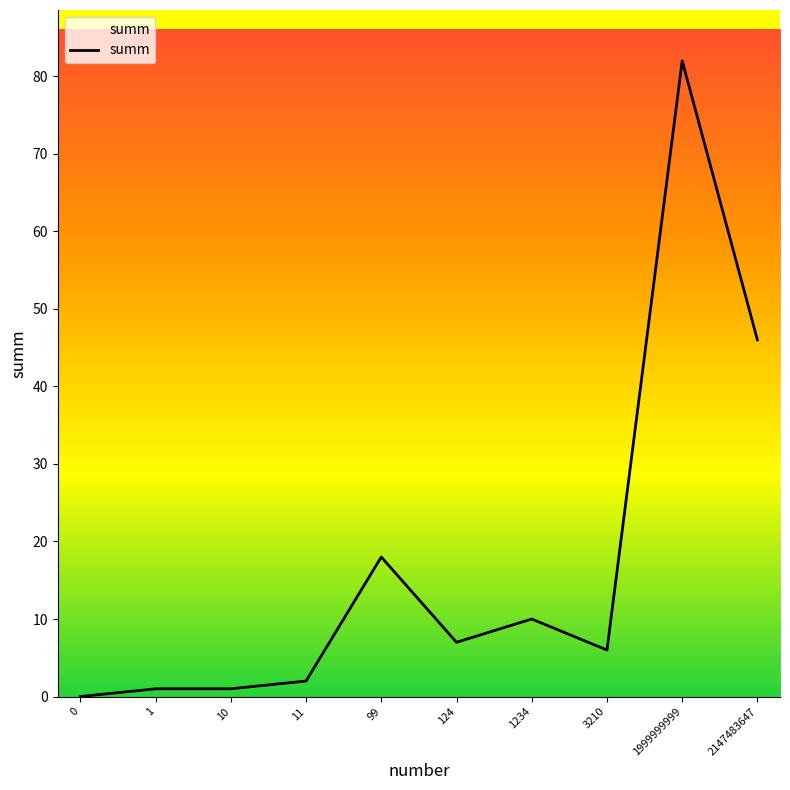

Is this an area chart (filled region under the line)?

No